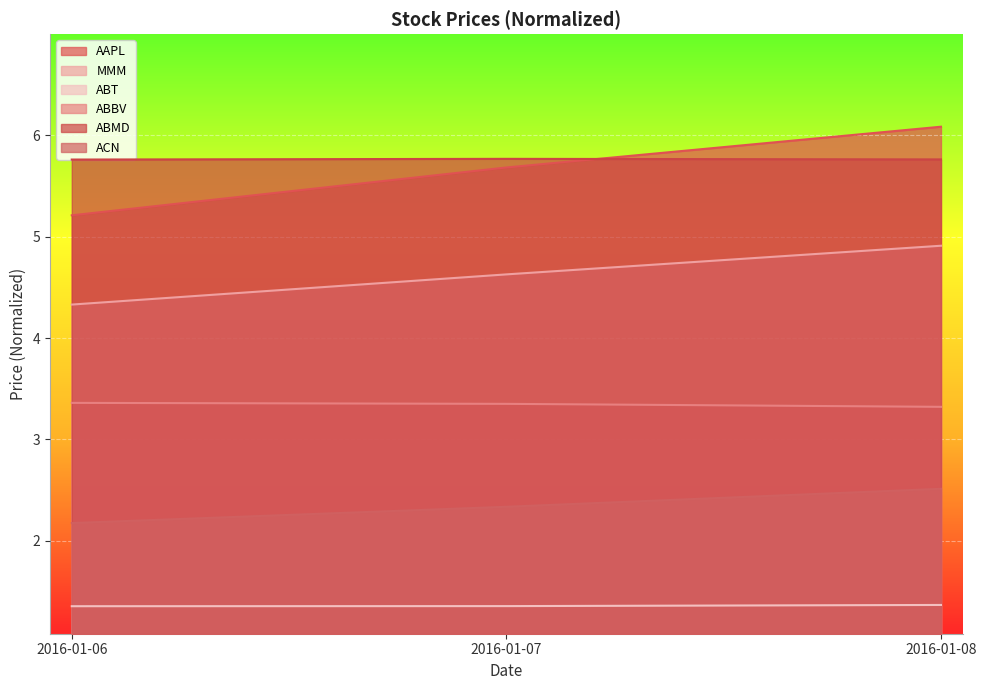

Where is ABMD nearest to the value 5?

2016-01-06